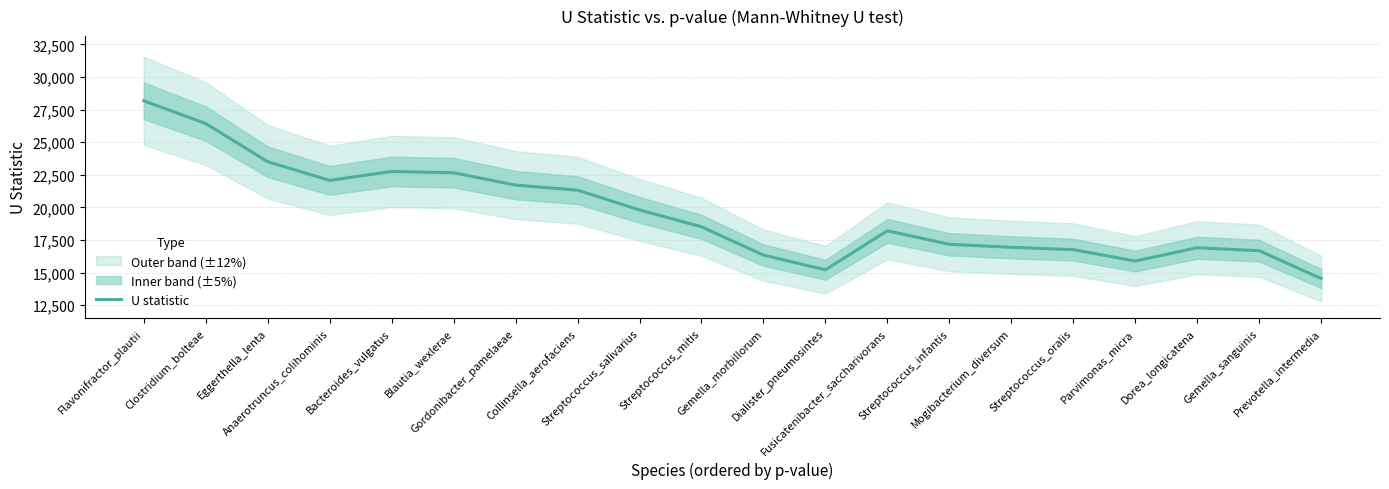

Rank the categories by value from lowest to highest.

Prevotella_intermedia, Dialister_pneumosintes, Parvimonas_micra, Gemella_morbillorum, Gemella_sanguinis, Streptococcus_oralis, Dorea_longicatena, Mogibacterium_diversum, Streptococcus_infantis, Fusicatenibacter_saccharivorans, Streptococcus_mitis, Streptococcus_salivarius, Collinsella_aerofaciens, Gordonibacter_pamelaeae, Anaerotruncus_colihominis, Blautia_wexlerae, Bacteroides_vulgatus, Eggerthella_lenta, Clostridium_bolteae, Flavonifractor_plautii